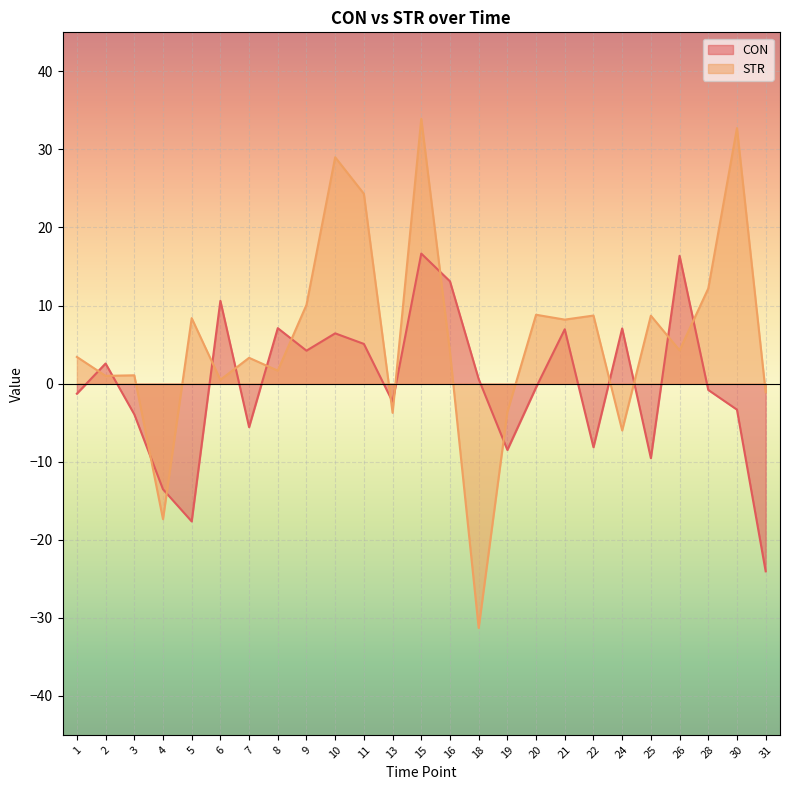

What is the value of the STR point at the 16th from the left?

-3.6